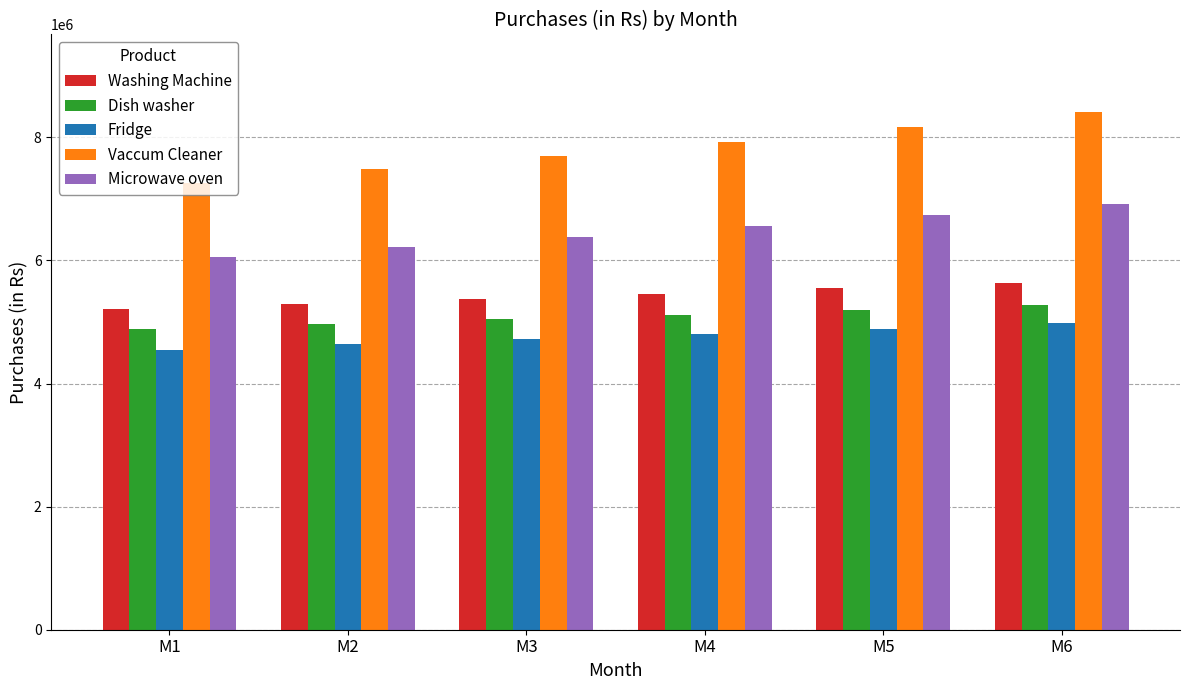

What is the maximum value shown in the chart?

8409758.7